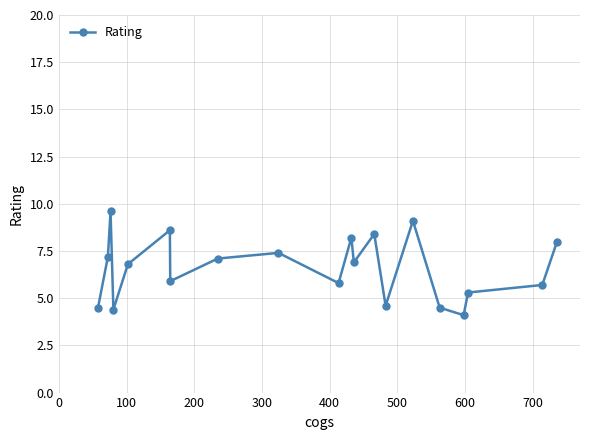

Reading left to right, what are all the values shown in this chart?

4.5	7.2	9.6	4.4	6.8	8.6	5.9	7.1	7.4	5.8	8.2	6.9	8.4	4.6	9.1	4.5	4.1	5.3	5.7	8.0